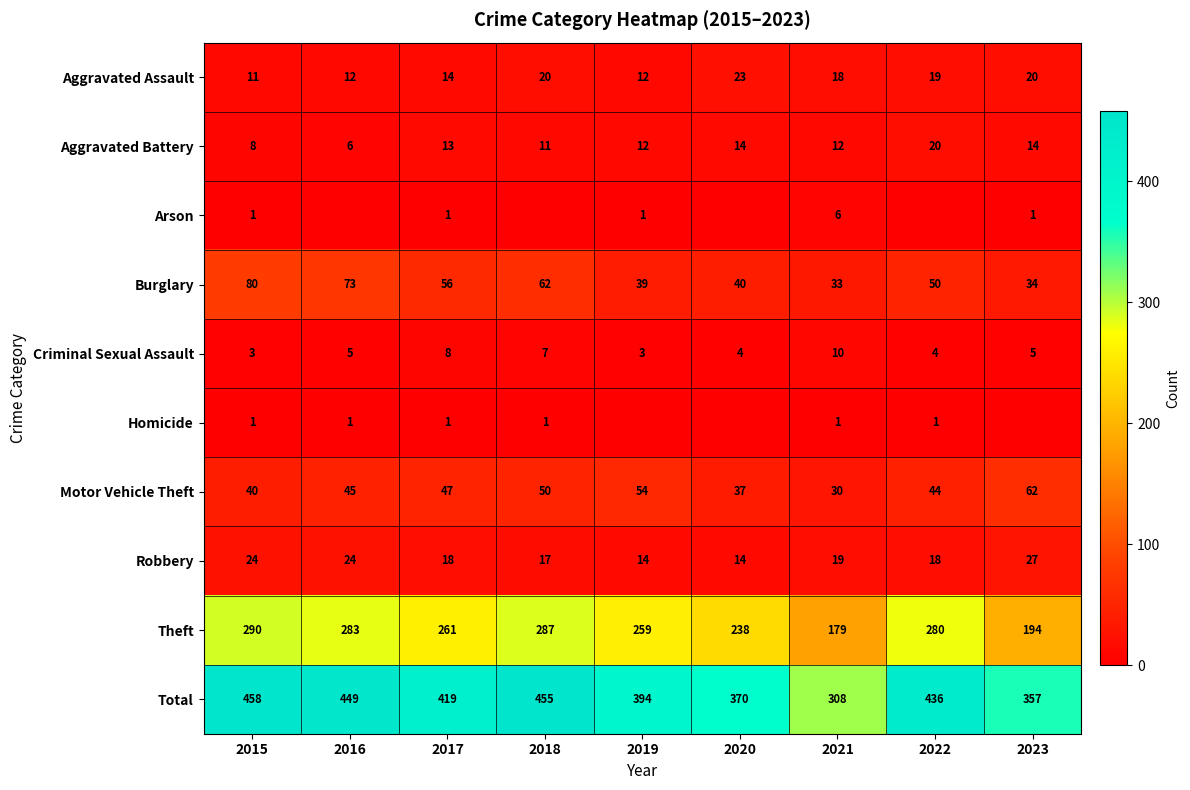

True or false: Aggravated Battery has a value of 3 at 2021.

False